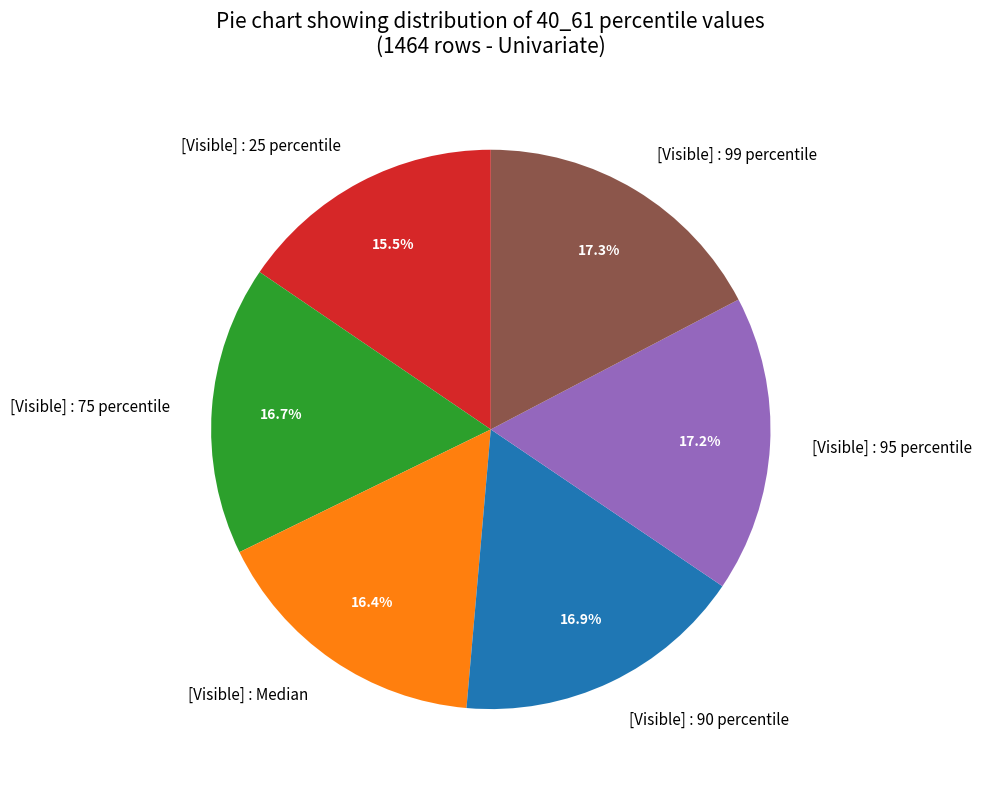

Count the number of slices in the pie.

6